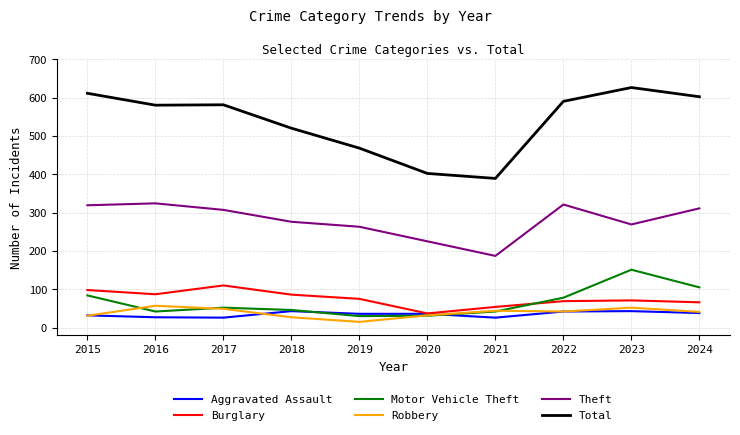

What is the difference between the highest and lowest values at 2015?

580